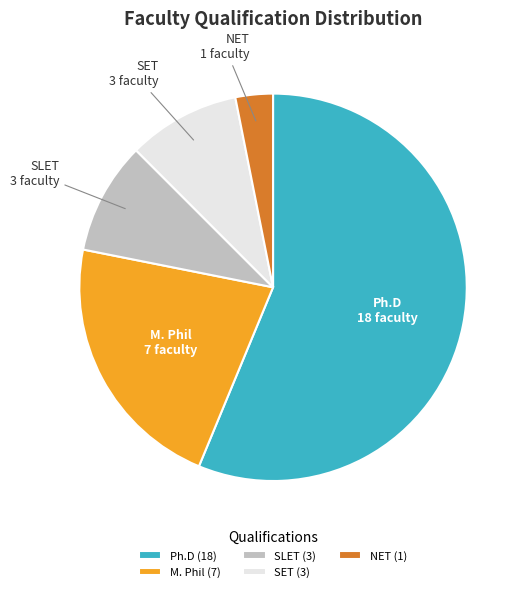

Which slice is the largest?

Ph.D